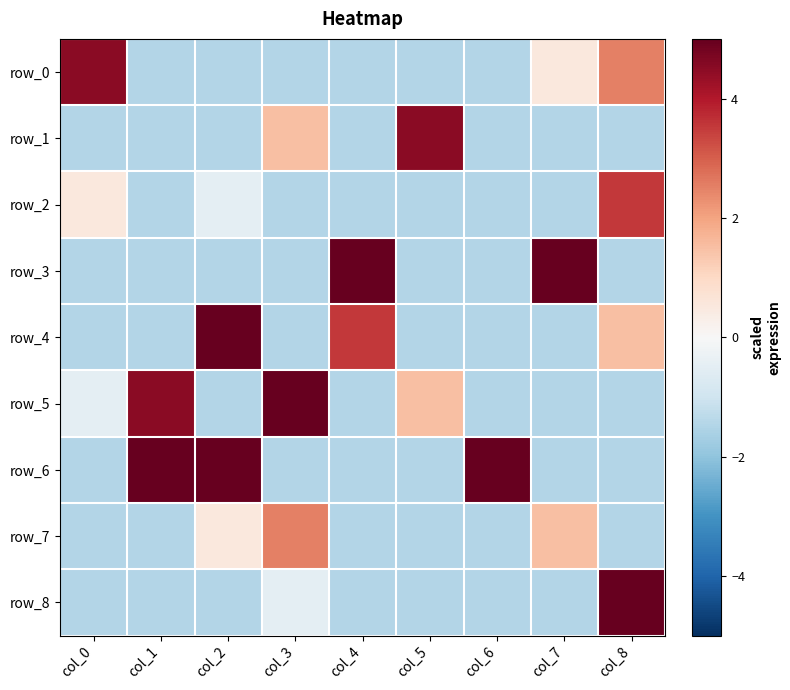

Which series has the largest range (max minus min)?

row_3